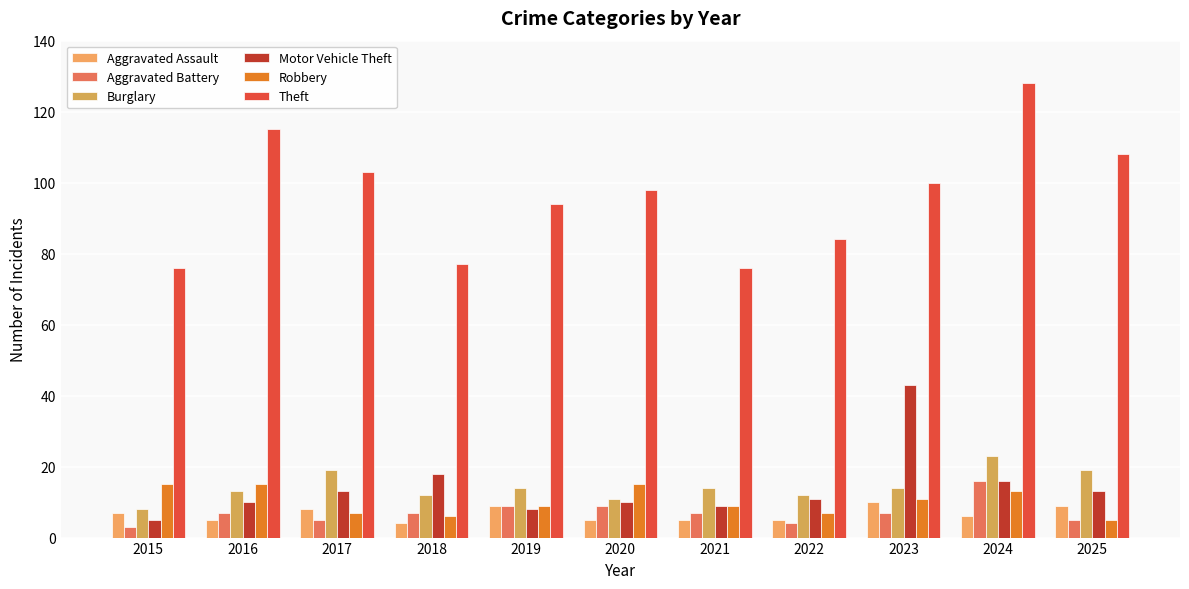

What is the maximum value for Robbery?

15